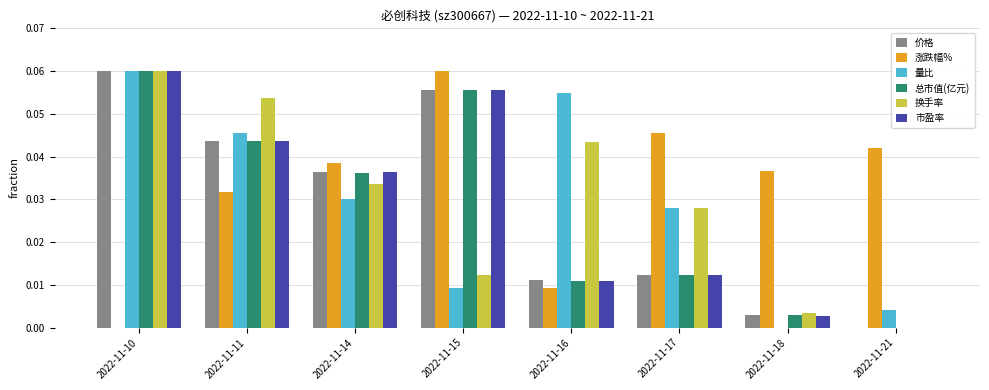

Does the chart contain stacked bars?

No